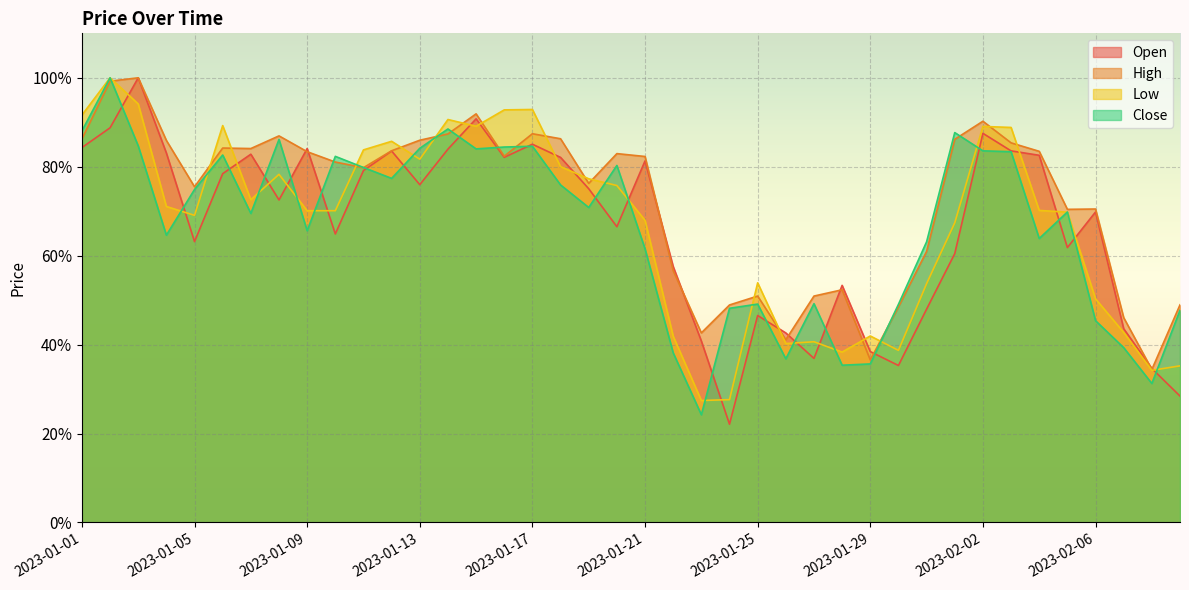

Reading left to right, transcribe all the data shown in this chart.

Open: 0.8	0.9	1.0	0.8	0.6	0.8	0.8	0.7	0.8	0.6	0.8	0.8	0.8	0.8	0.9	0.8	0.9	0.8	0.8	0.7	0.8	0.6	0.4	0.2	0.5	0.4	0.4	0.5	0.4	0.4	0.5	0.6	0.9	0.8	0.8	0.6	0.7	0.4	0.3	0.3
High: 0.9	1.0	1.0	0.9	0.8	0.8	0.8	0.9	0.8	0.8	0.8	0.8	0.9	0.9	0.9	0.8	0.9	0.9	0.8	0.8	0.8	0.6	0.4	0.5	0.5	0.4	0.5	0.5	0.4	0.5	0.6	0.9	0.9	0.9	0.8	0.7	0.7	0.5	0.3	0.5
Low: 0.9	1.0	0.9	0.7	0.7	0.9	0.7	0.8	0.7	0.7	0.8	0.9	0.8	0.9	0.9	0.9	0.9	0.8	0.8	0.8	0.7	0.4	0.3	0.3	0.5	0.4	0.4	0.4	0.4	0.4	0.5	0.7	0.9	0.9	0.7	0.7	0.5	0.4	0.3	0.4
Close: 0.9	1.0	0.8	0.6	0.7	0.8	0.7	0.9	0.7	0.8	0.8	0.8	0.8	0.9	0.8	0.8	0.8	0.8	0.7	0.8	0.6	0.4	0.2	0.5	0.5	0.4	0.5	0.4	0.4	0.5	0.6	0.9	0.8	0.8	0.6	0.7	0.5	0.4	0.3	0.5